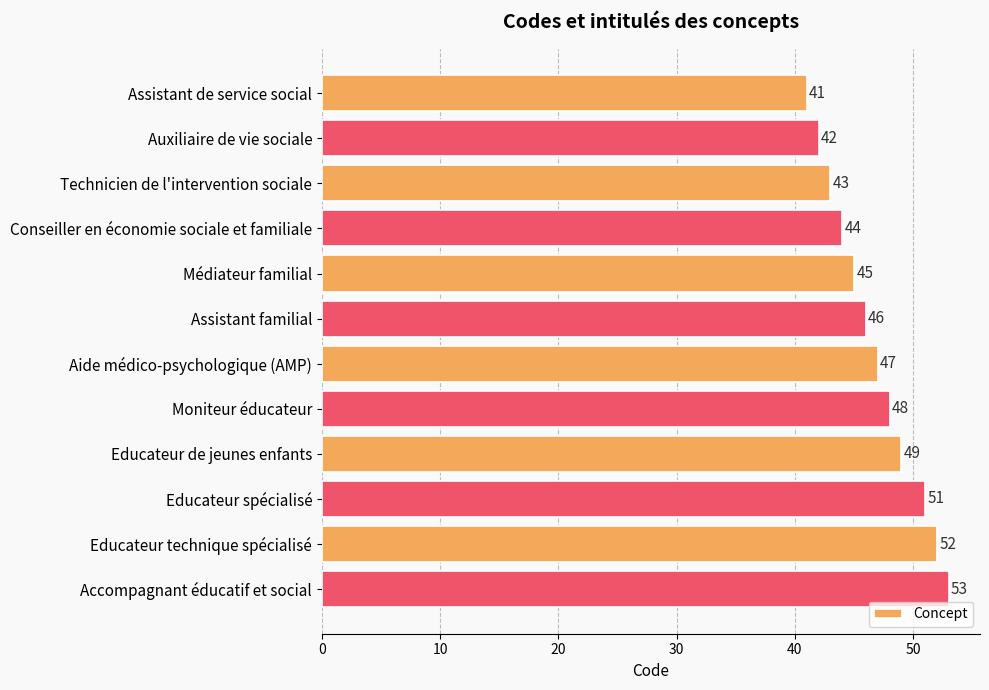

True or false: the data shows 21 at Educateur de jeunes enfants.

False